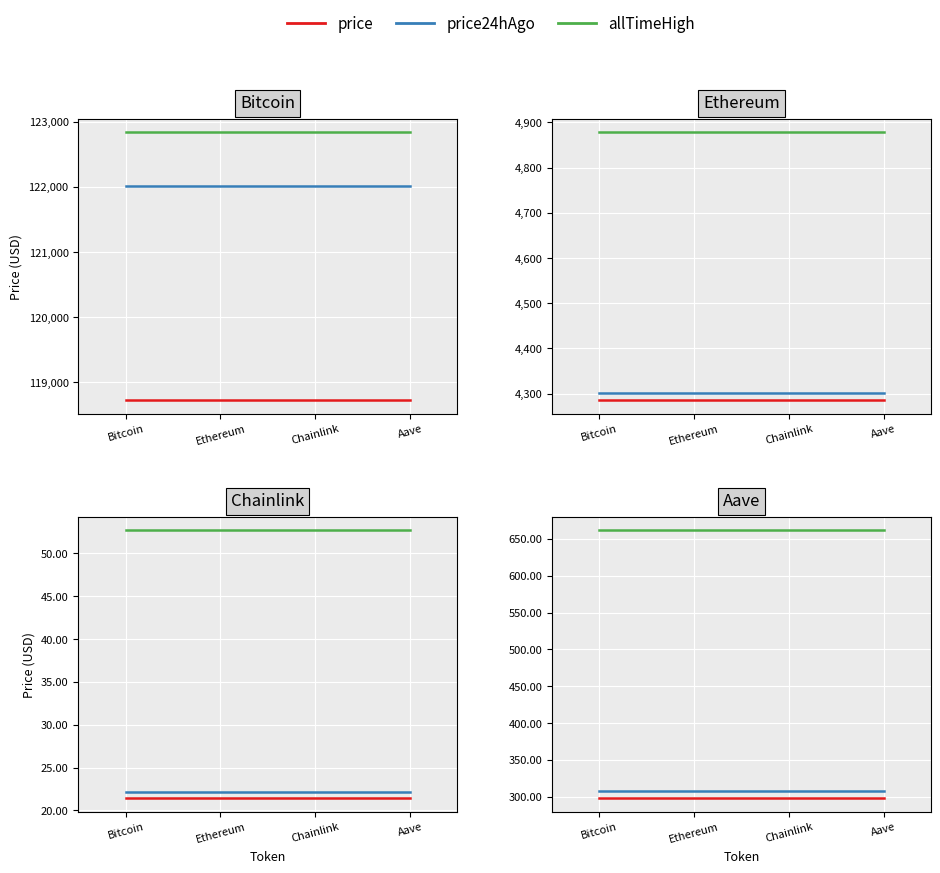

True or false: price has more than 1 interior local peaks.

False